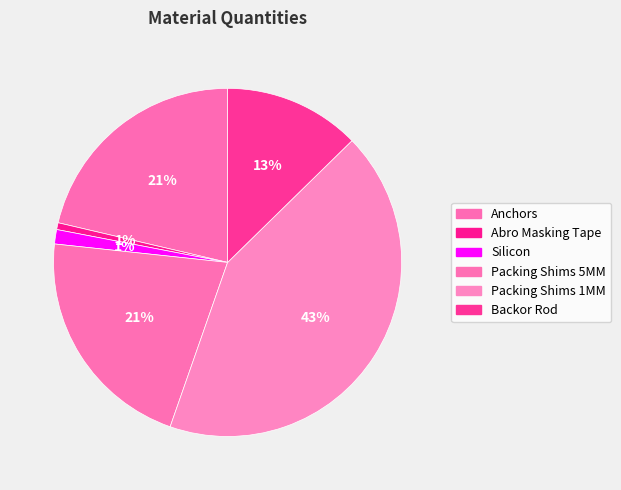

Is the sum of Silicon and Packing Shims 5MM greater than half?

No